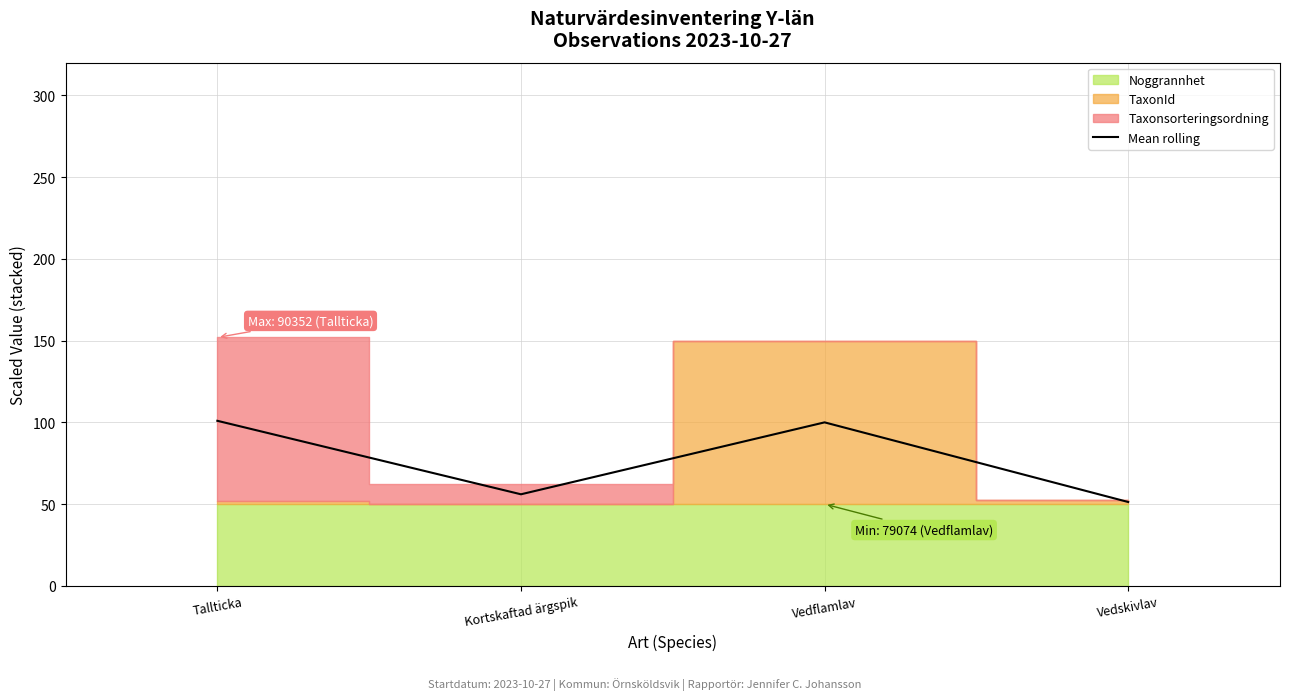

What is the difference between the second highest and second lowest values?

44.0